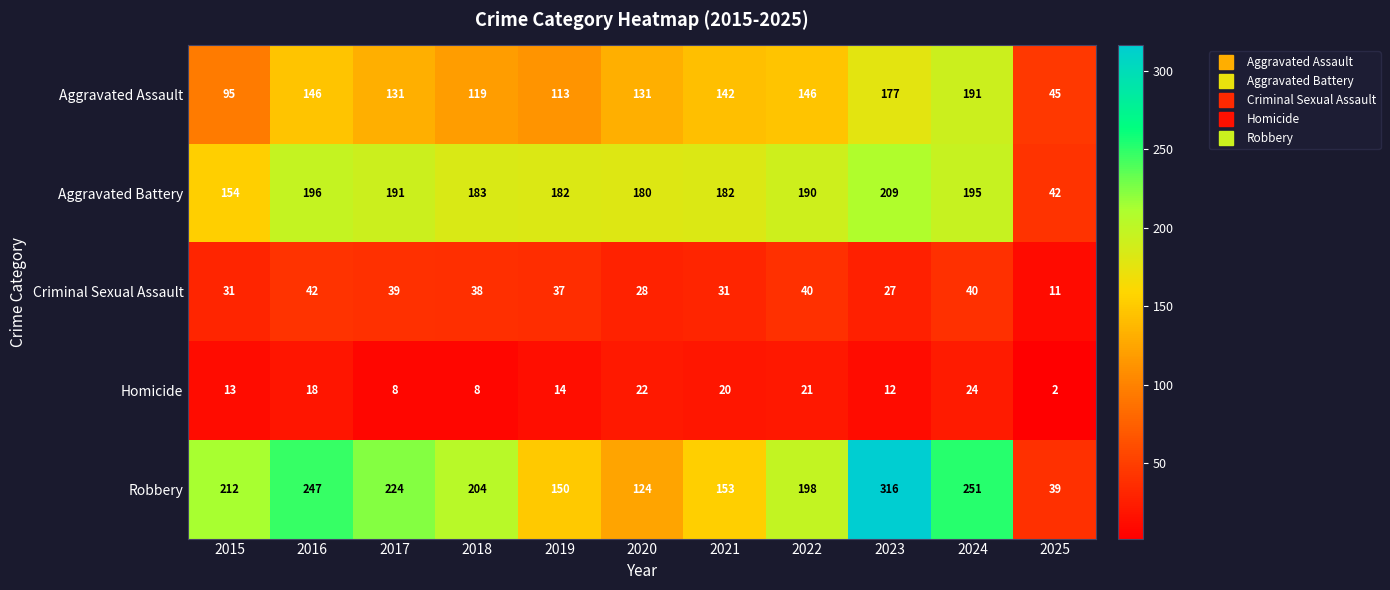

Read the Criminal Sexual Assault value at 2020.

28